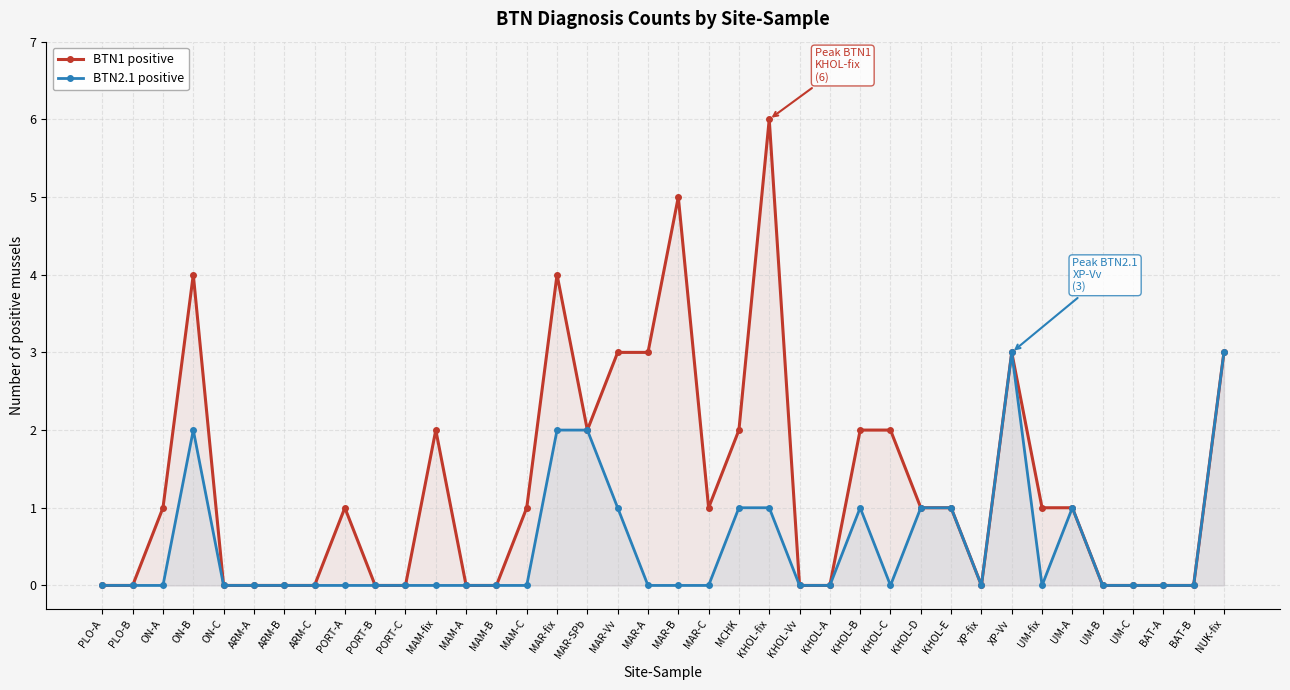

The BTN1 positive series shows 1 at KHOL-E. True or false?

True